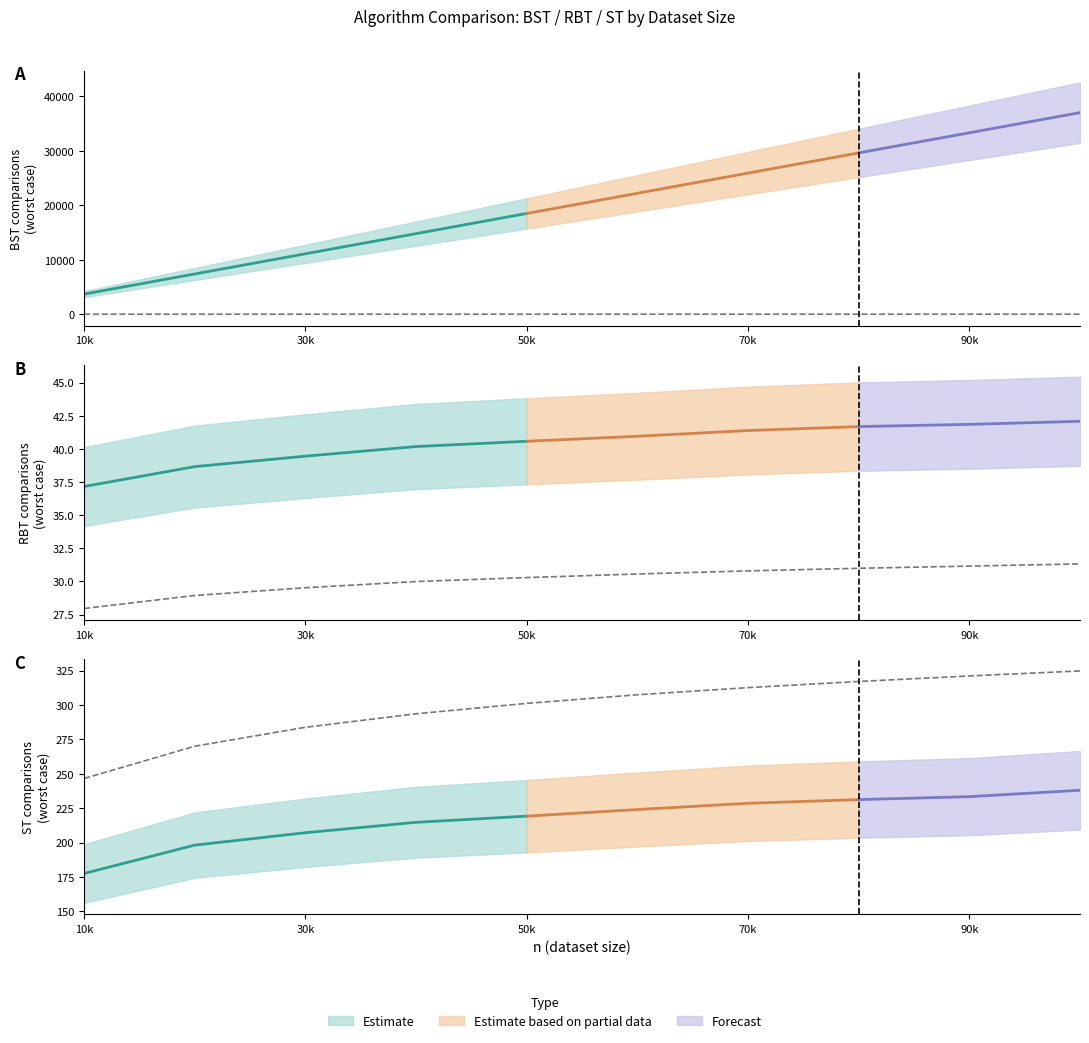

True or false: there are more than 0 points higher than both neighbors.

False